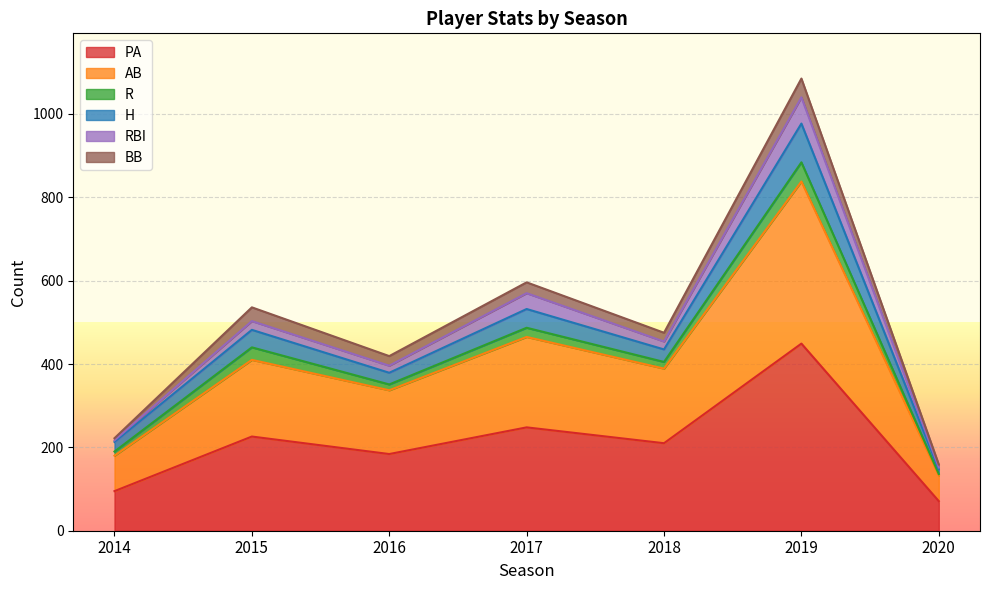

True or false: AB has more than 0 interior local peaks.

True